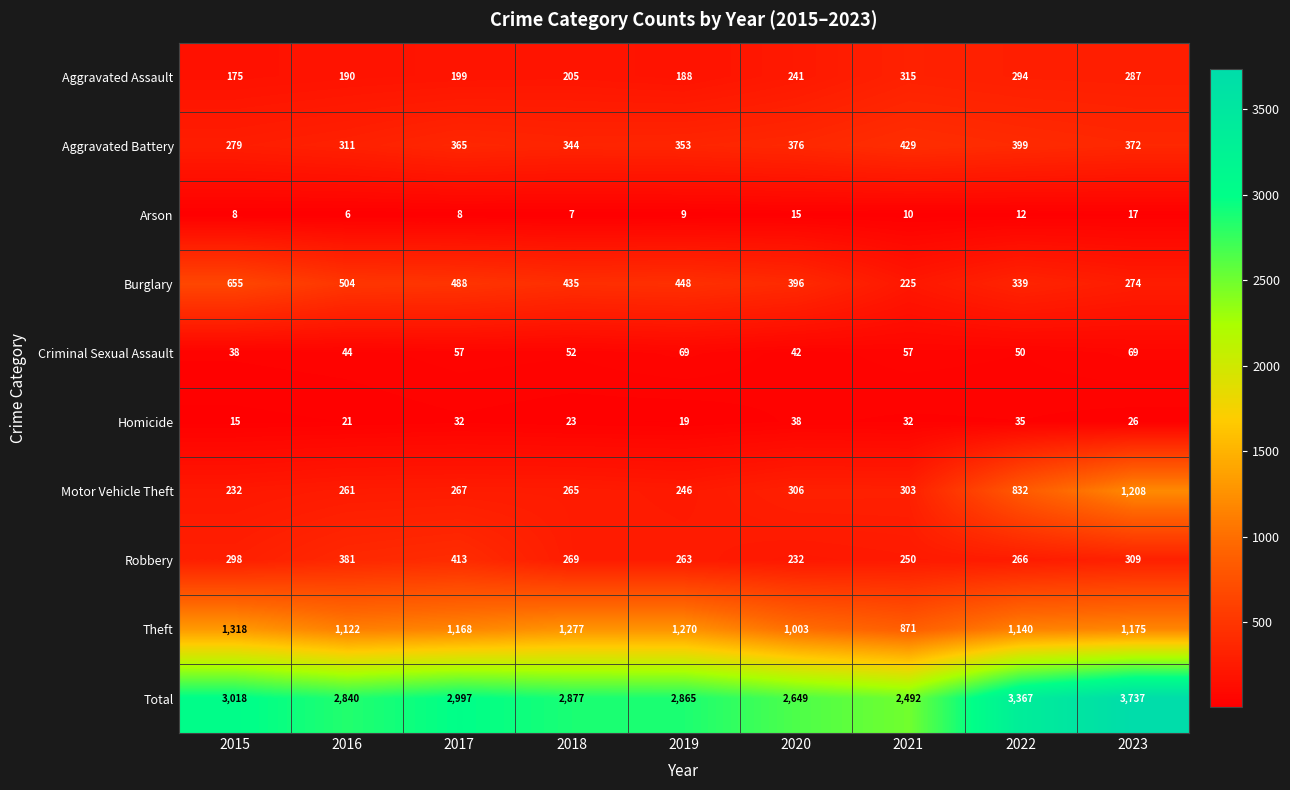

What is the maximum value for Aggravated Assault?

315